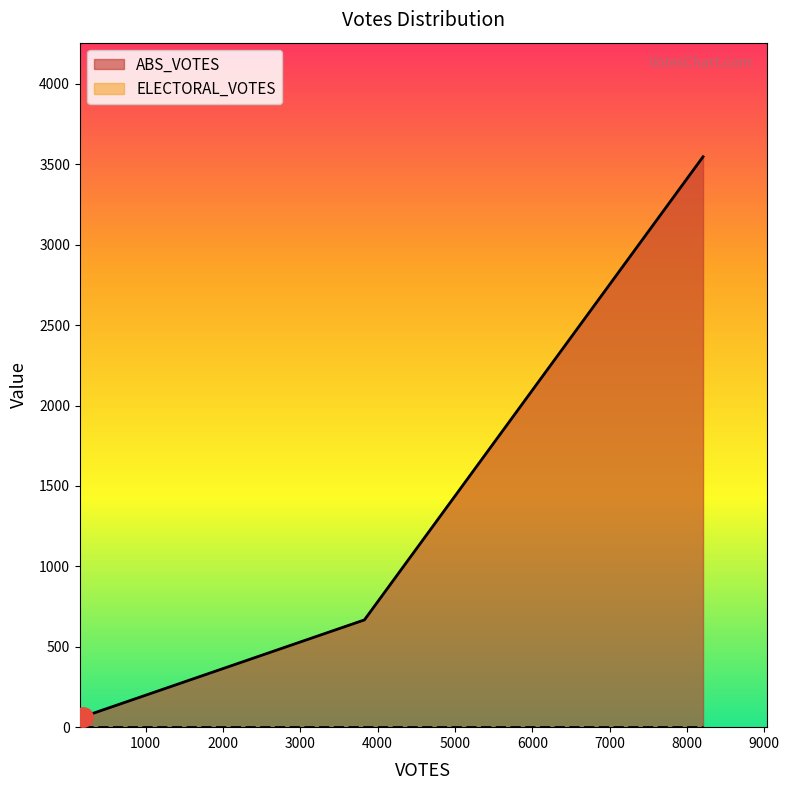

True or false: the data shows 64 at 186.

True